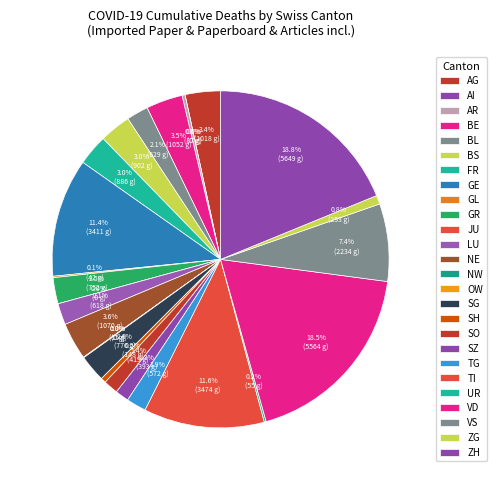

What is the change in value from JU to OW?

+15